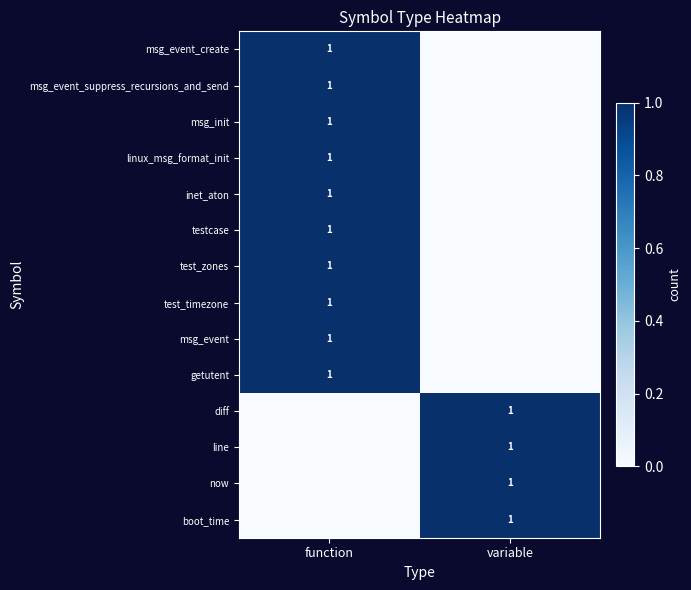

What is the total value across all series at variable?

4